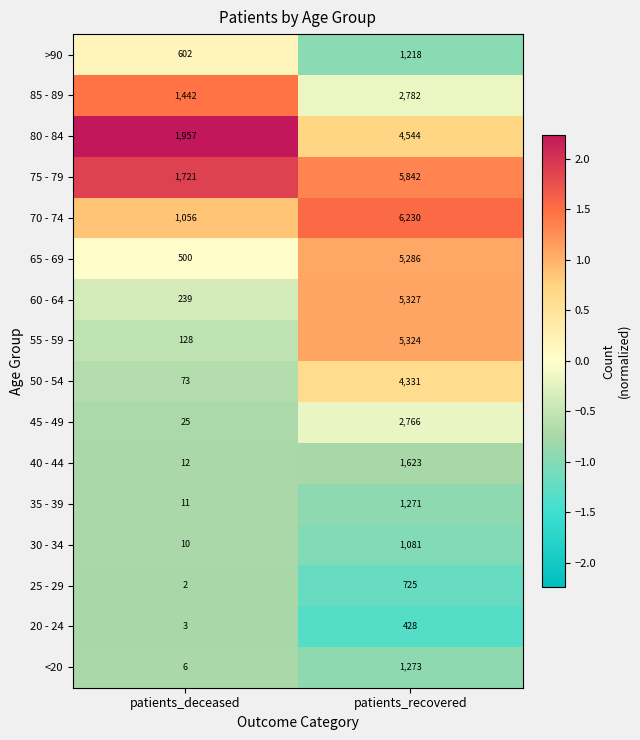

Which series has the largest total across all categories?

75 - 79